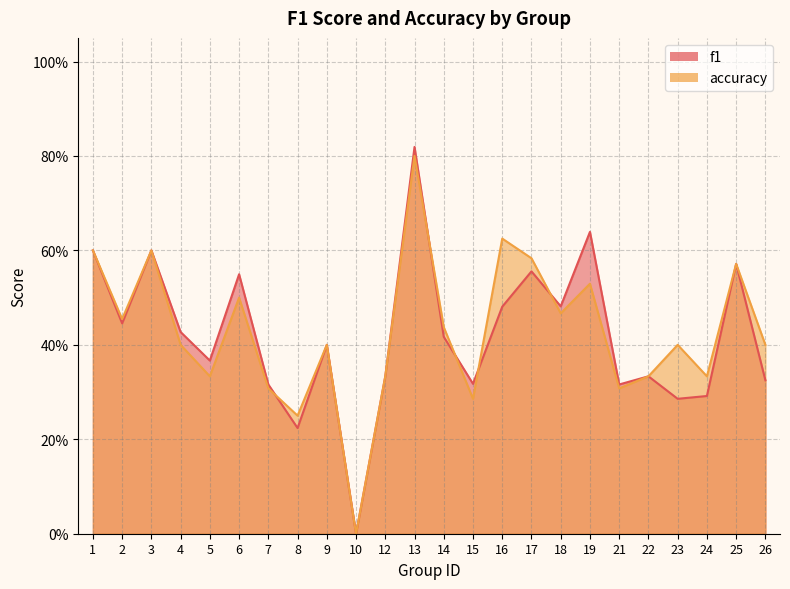

True or false: f1 and accuracy intersect in this chart.

True